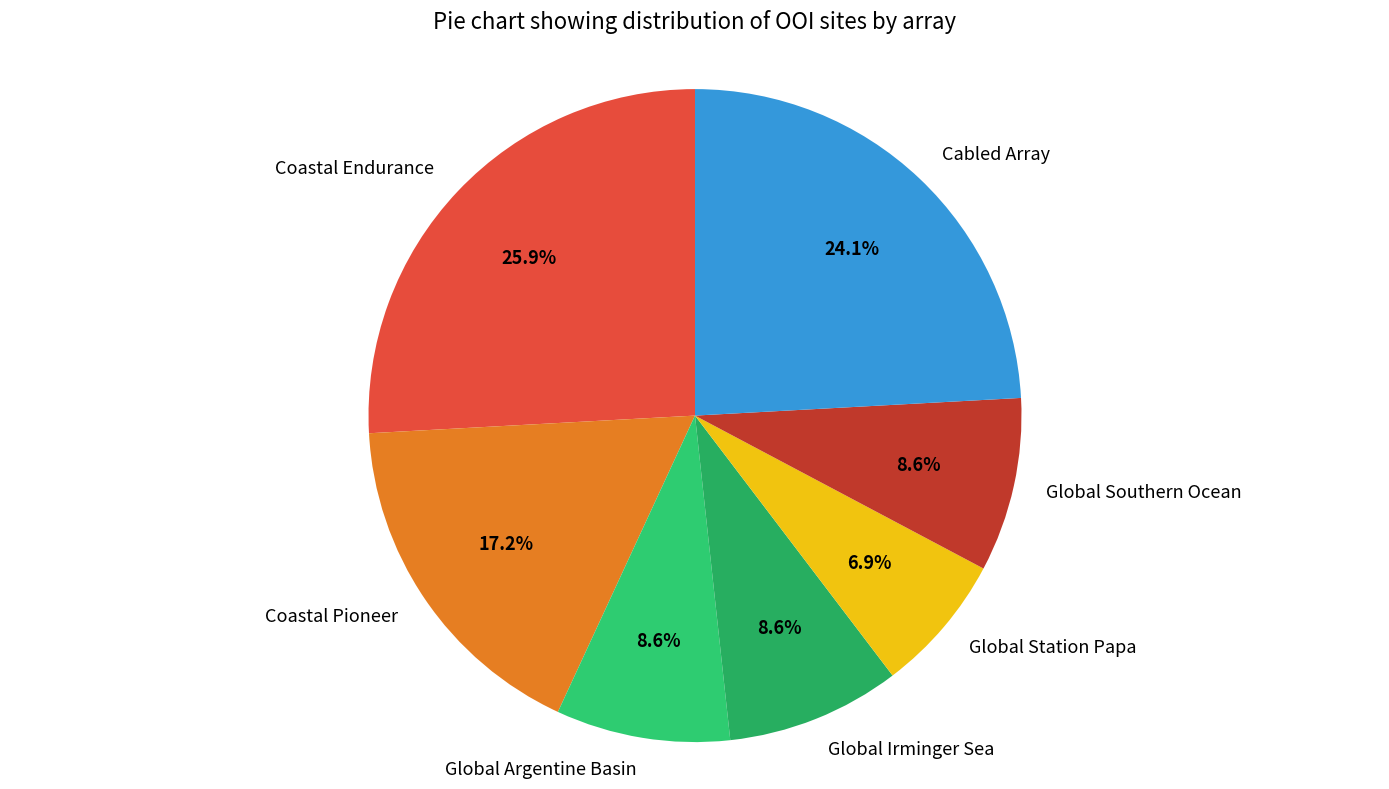

To the nearest percent, what is the difference between the Global Irminger Sea and Global Station Papa slice percentages?

2%